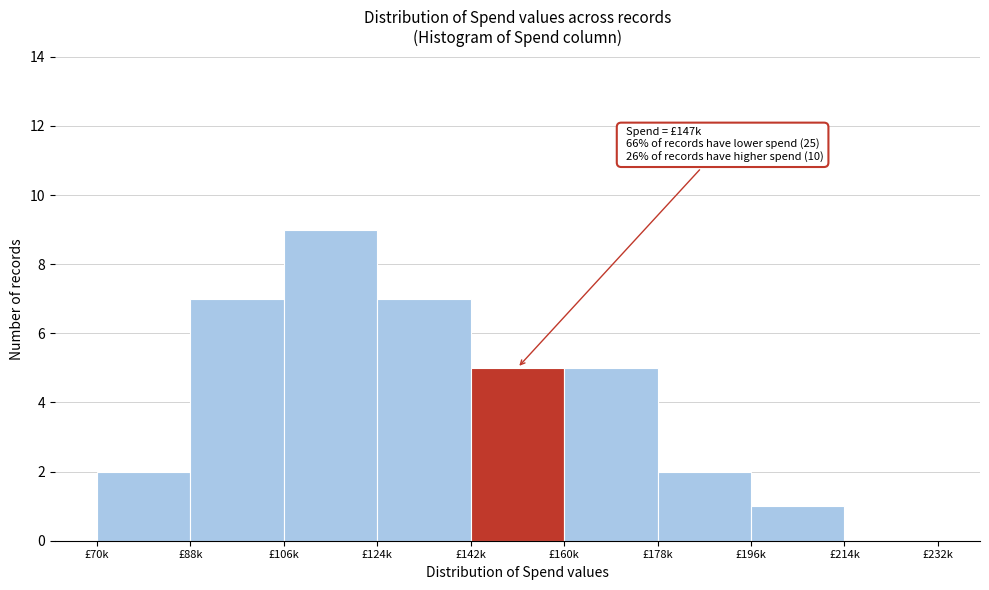

Reading right to left, extract all data points from this chart.

£214k=0	£196k=1	£178k=2	£160k=5	£142k=5	£124k=7	£106k=9	£88k=7	£70k=2